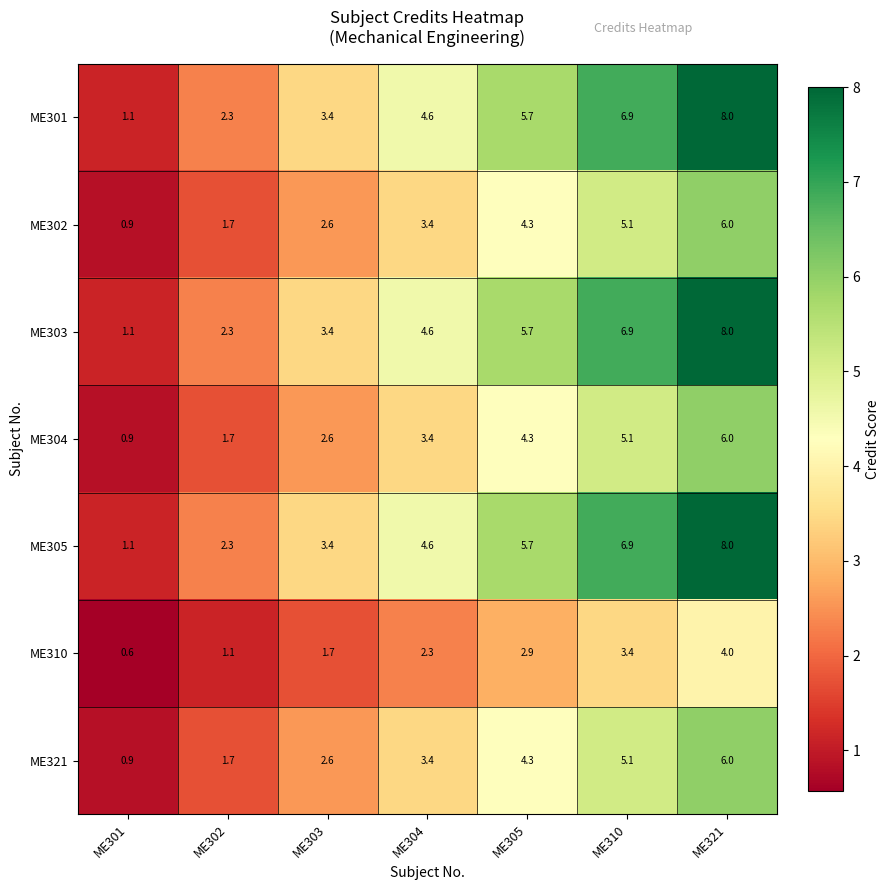

What is the sum of all ME321 values?

24.0